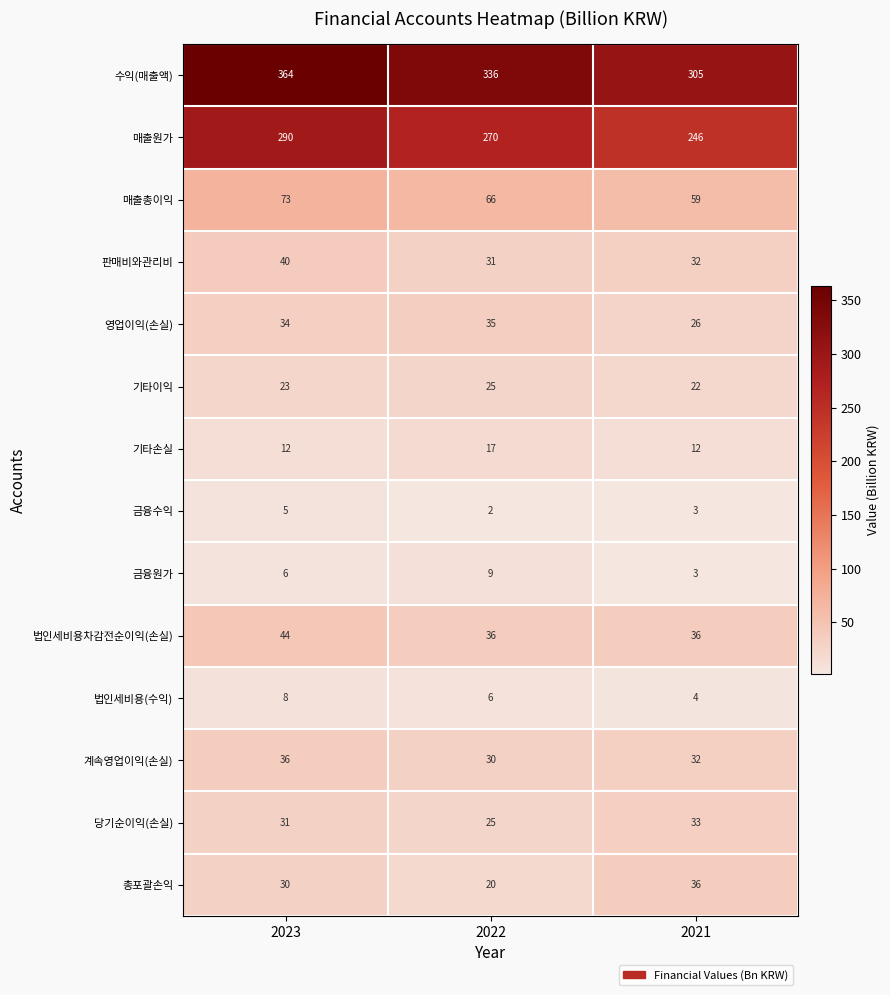

How many data points in 수익(매출액) are less than 336?

1